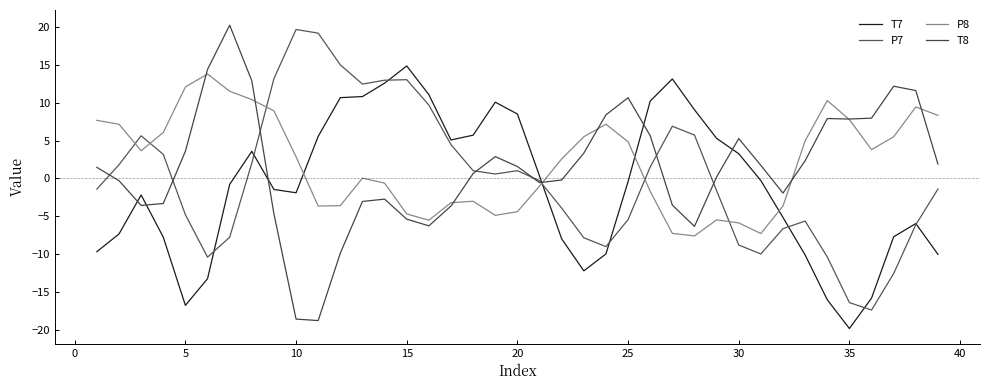

What is the average value of the T8 series?

1.3